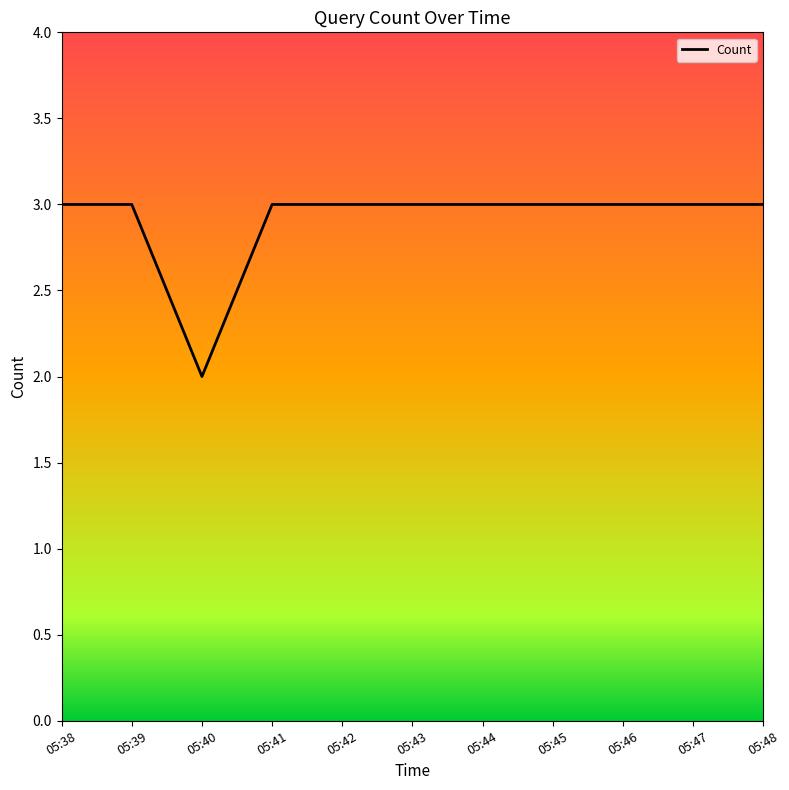

What is the value of the 10th point from the left?

3